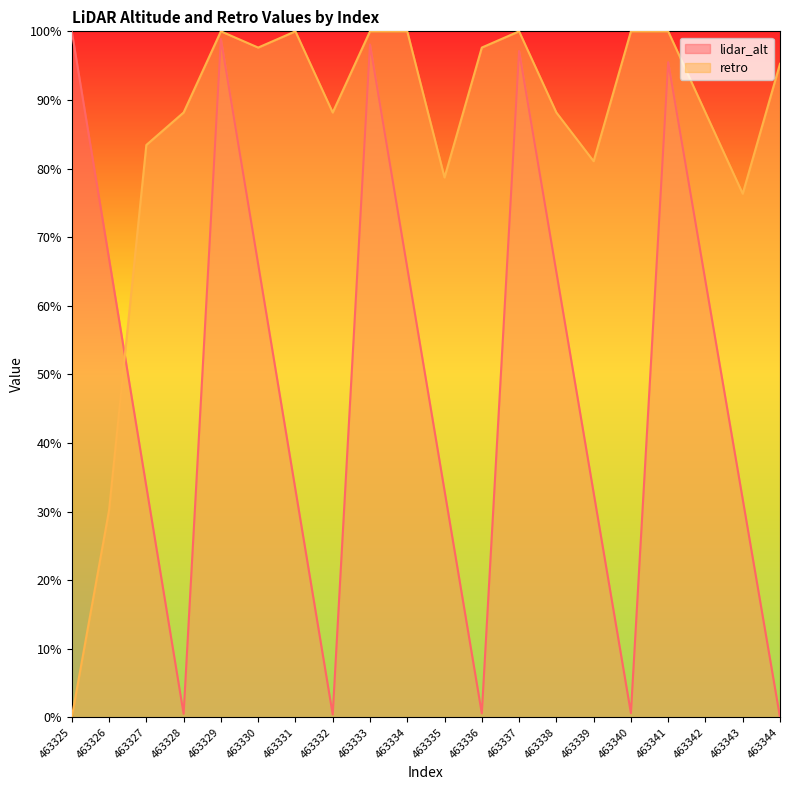

The lidar_alt series shows 1.1 at 463330. True or false?

False